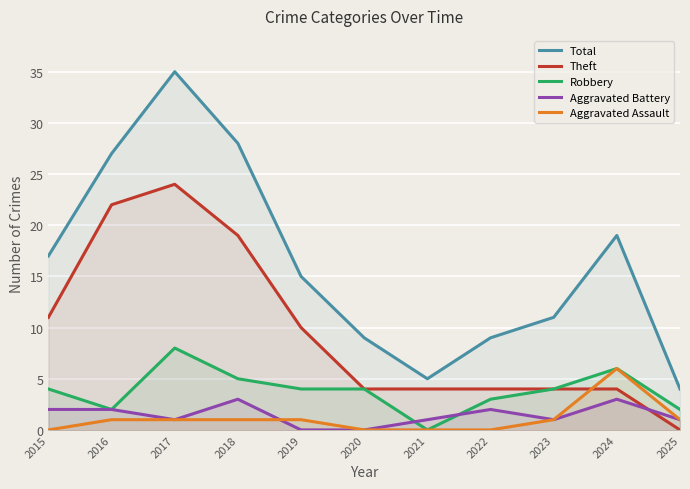

How many lines are shown in the chart?

5